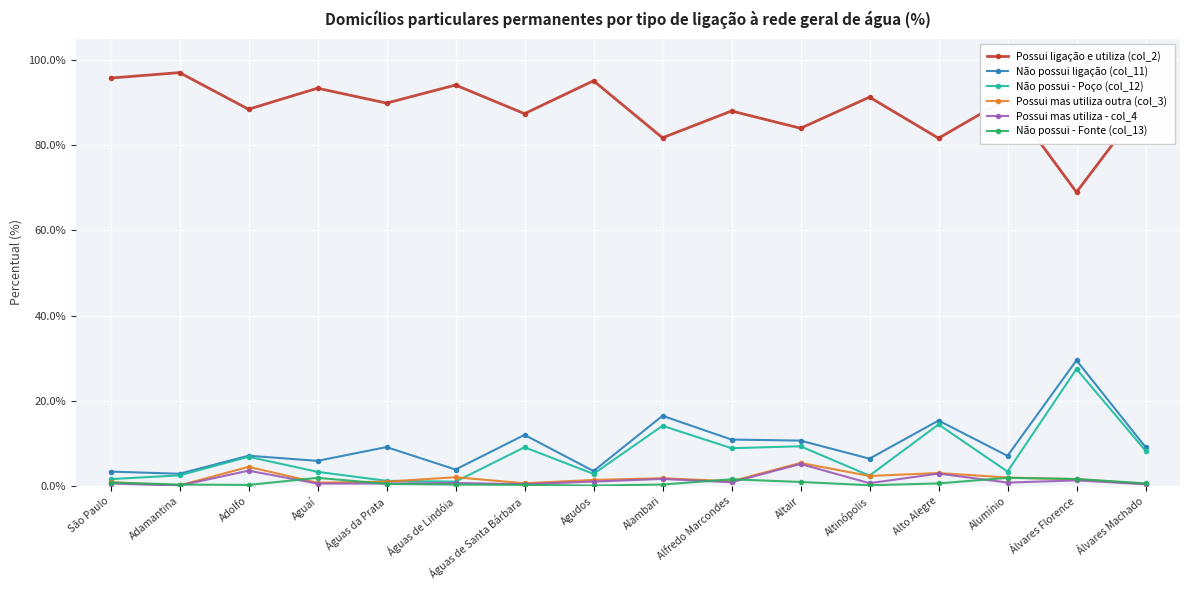

What value does the Possui ligação e utiliza (col_2) series have at Álvares Machado?

90.4